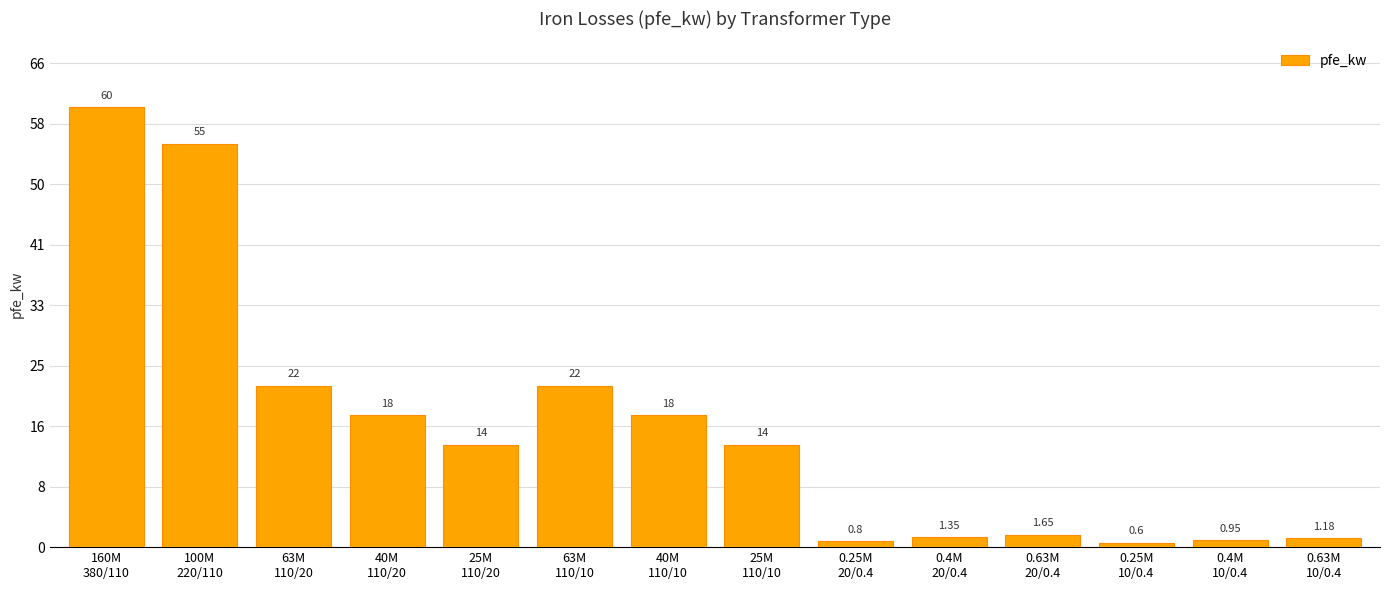

Are the bars horizontal?

No